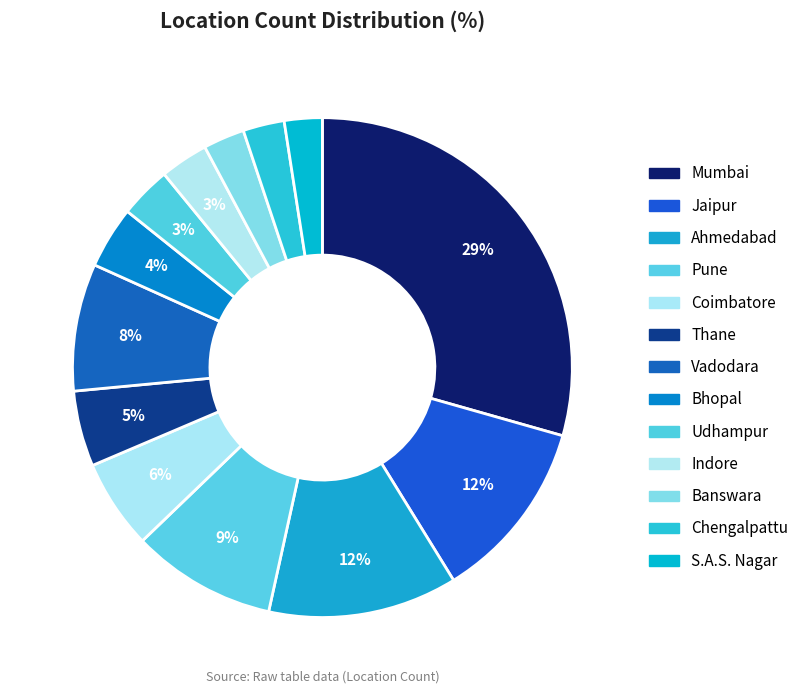

Count the number of slices in the pie.

13